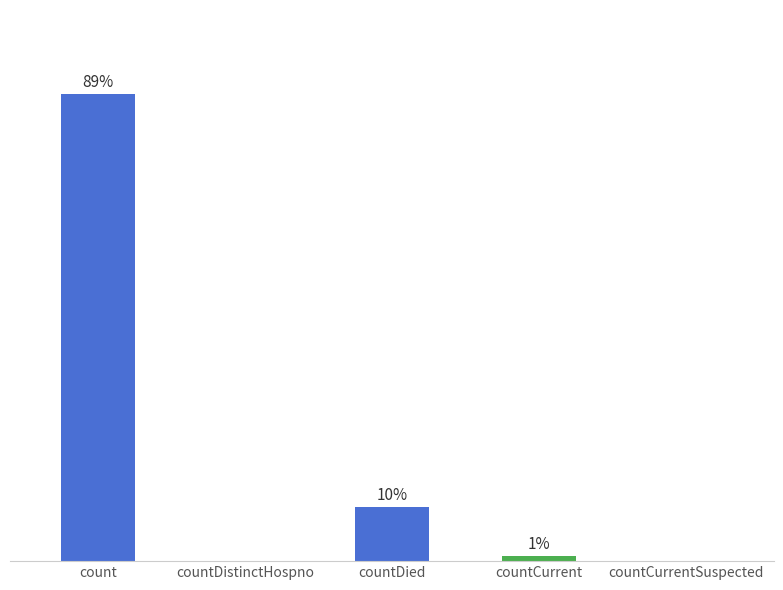

Reading right to left, what are all the values shown in this chart?

countCurrentSuspected=0	countCurrent=1383	countDied=13343	countDistinctHospno=0	count=115379